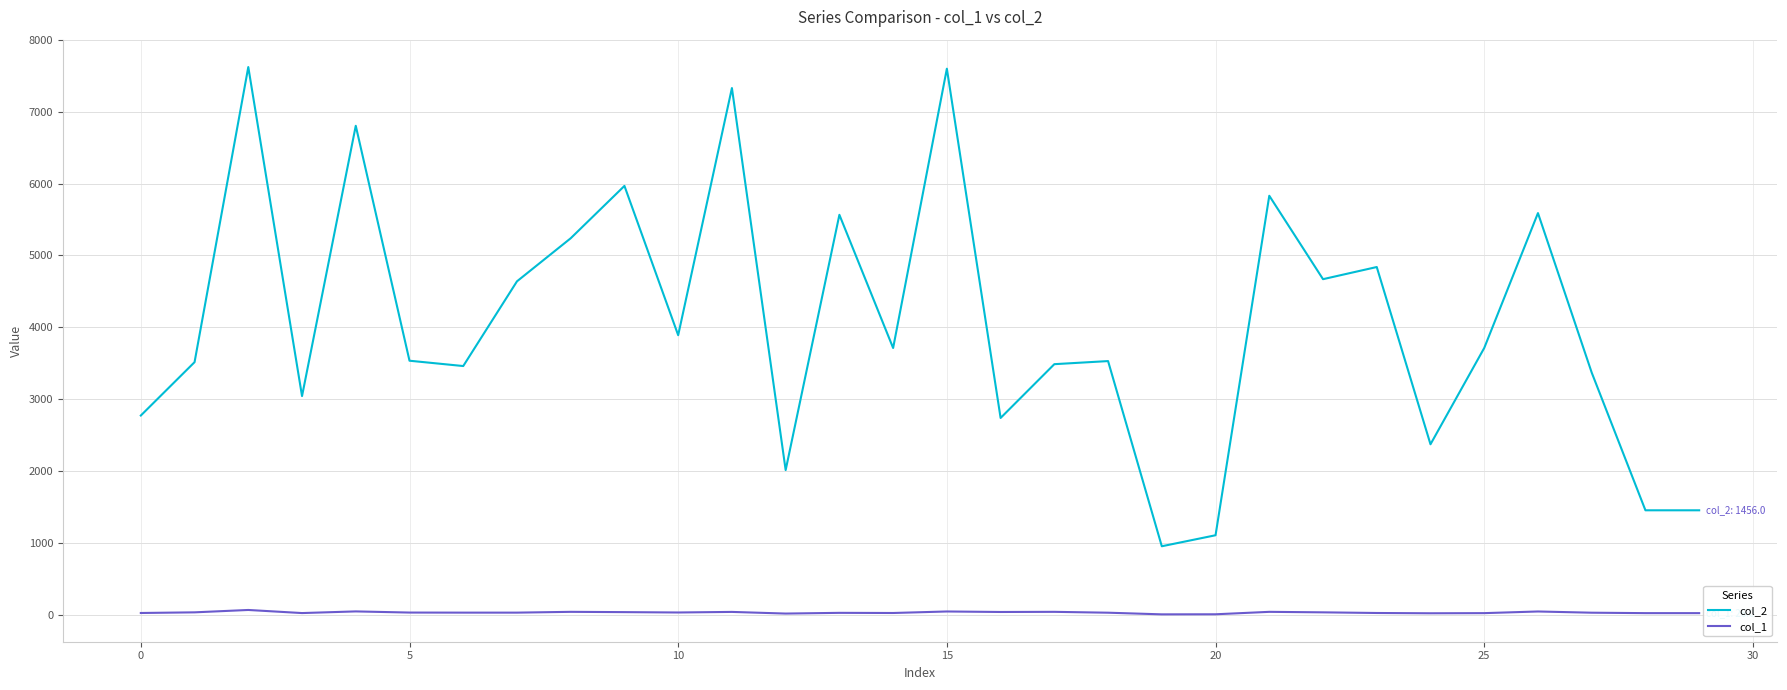

Which series has the widest spread of values?

col_2